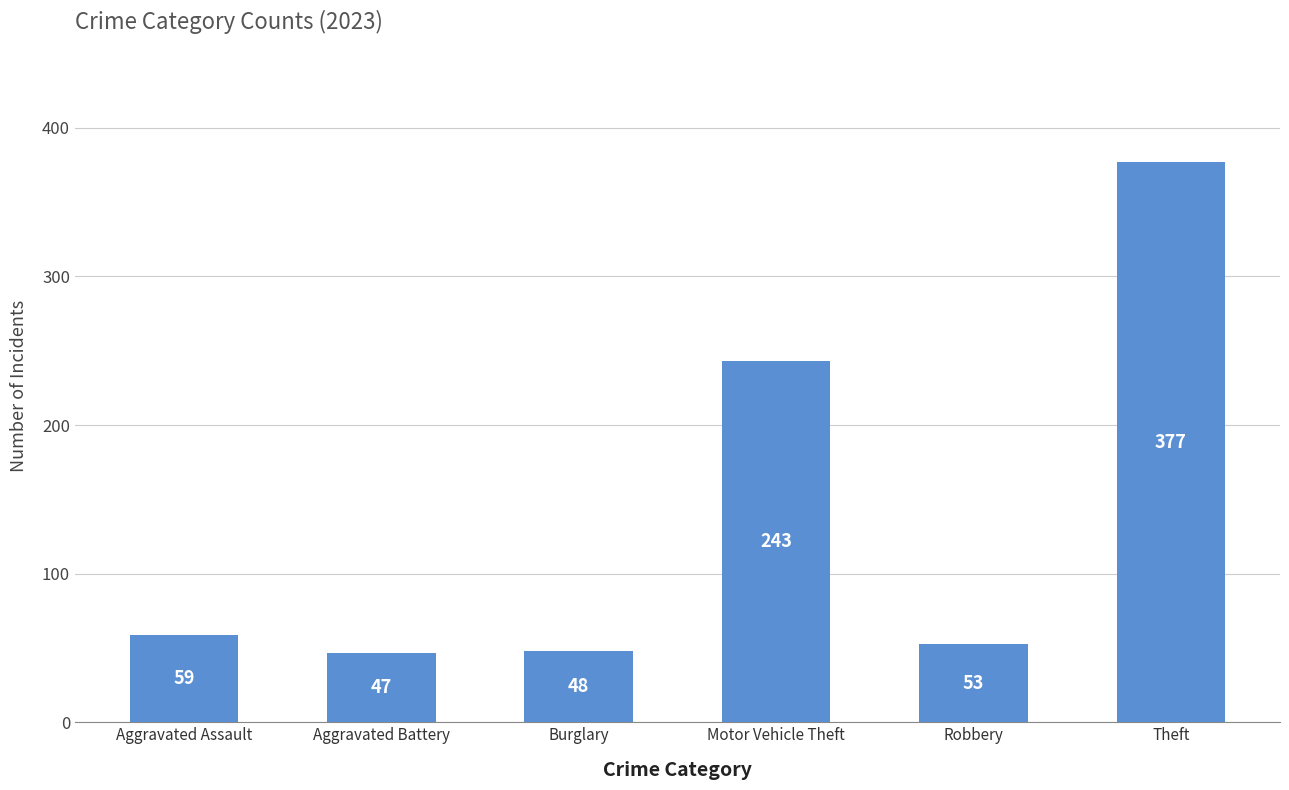

How many data points does each series have?

6